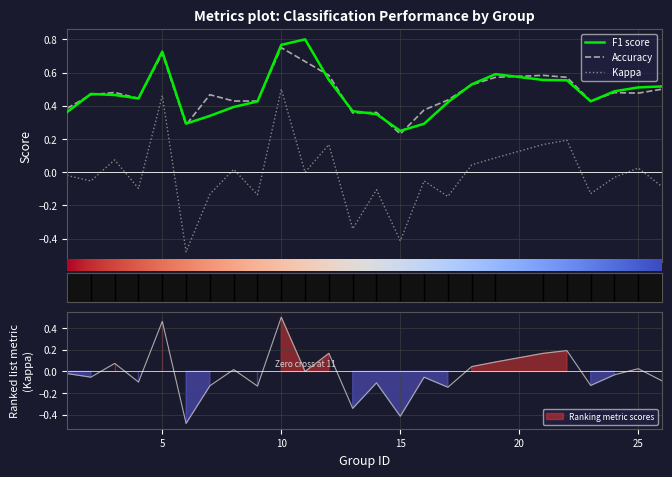

Which category has the highest value across all series?

11